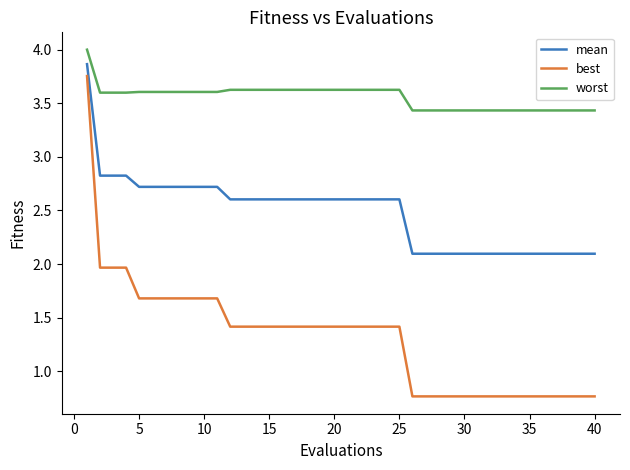

Rank the series by their average value, from highest to lowest.

worst, mean, best